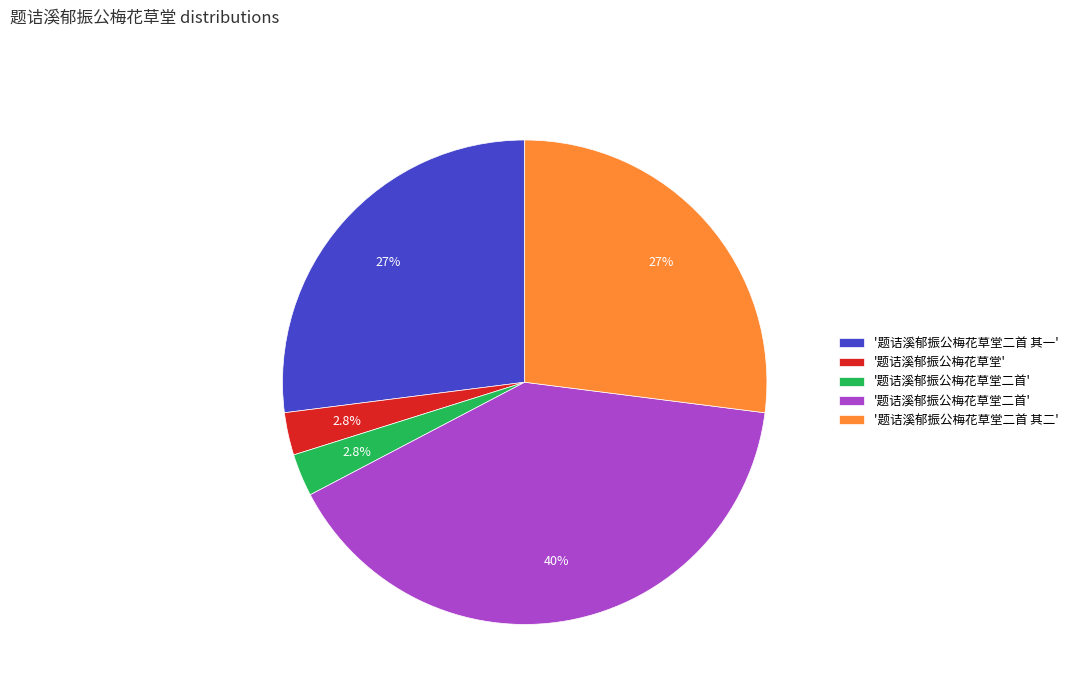

To the nearest percent, what is the average slice percentage?

20%